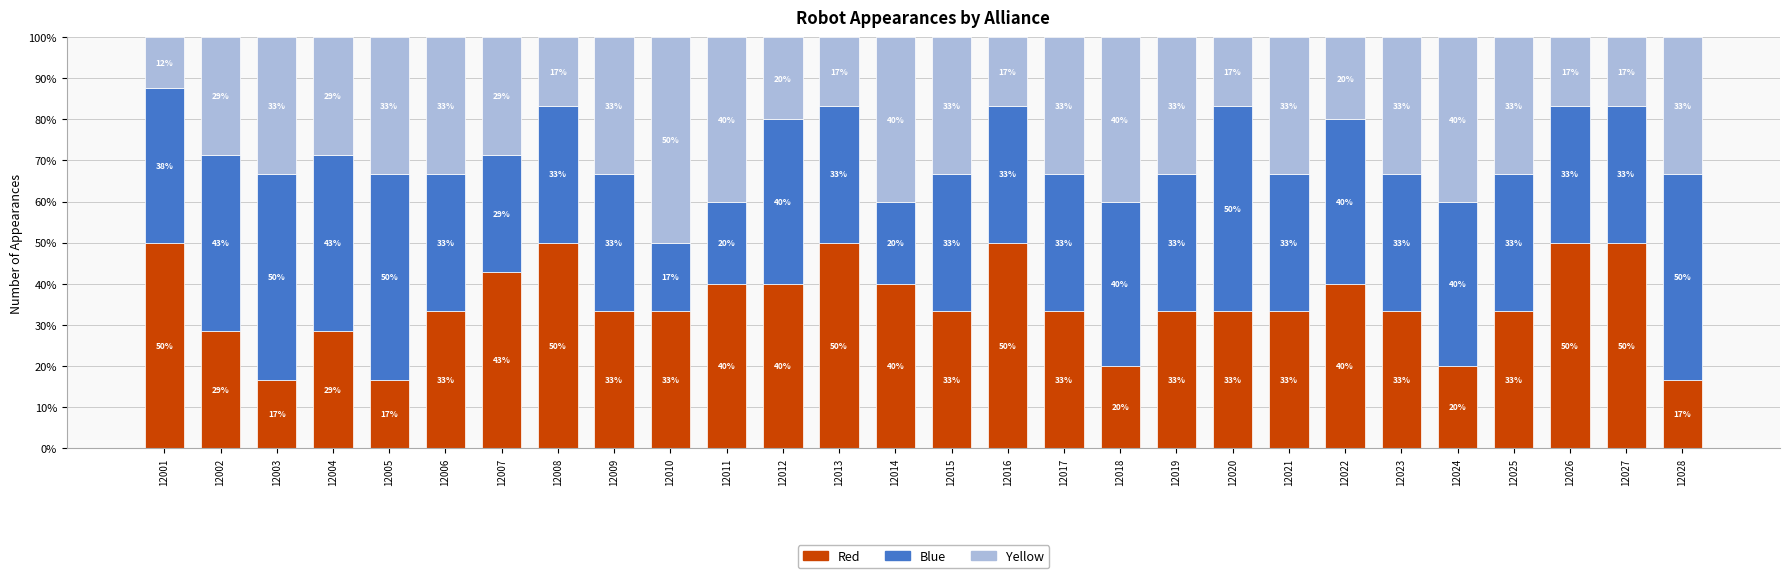

Between 12011 and 12025, which is larger?

12011